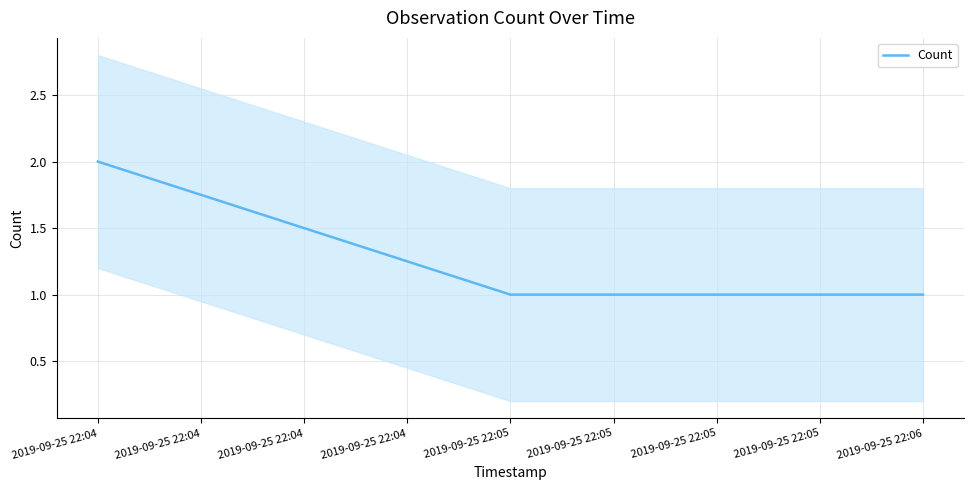

True or false: Count has a value of 2 at 2019-09-25 22:04.

True